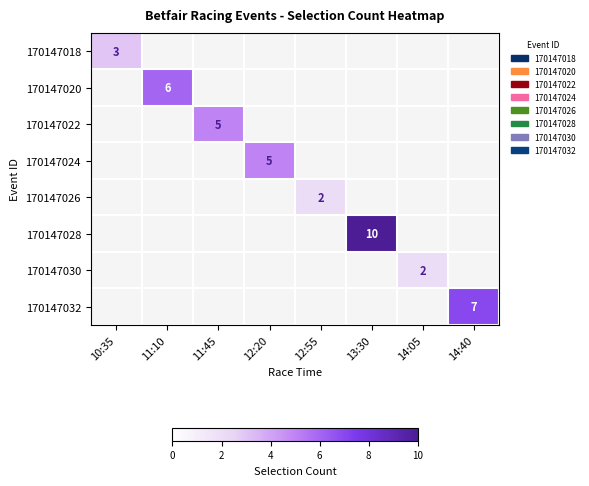

Is it true that 170147028 equals 15 at 13:30?

False